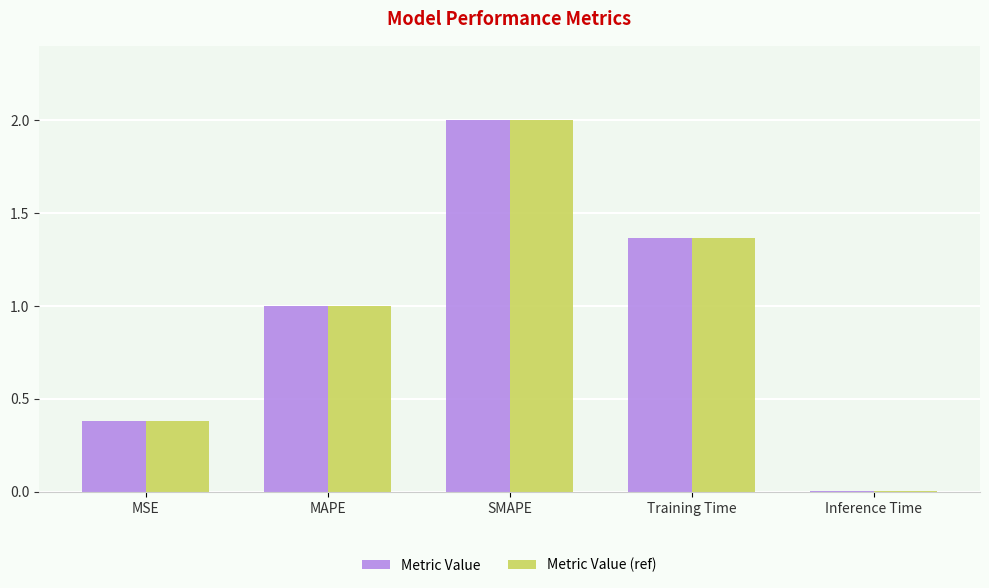

What is the total value across all series at Training Time?

2.7